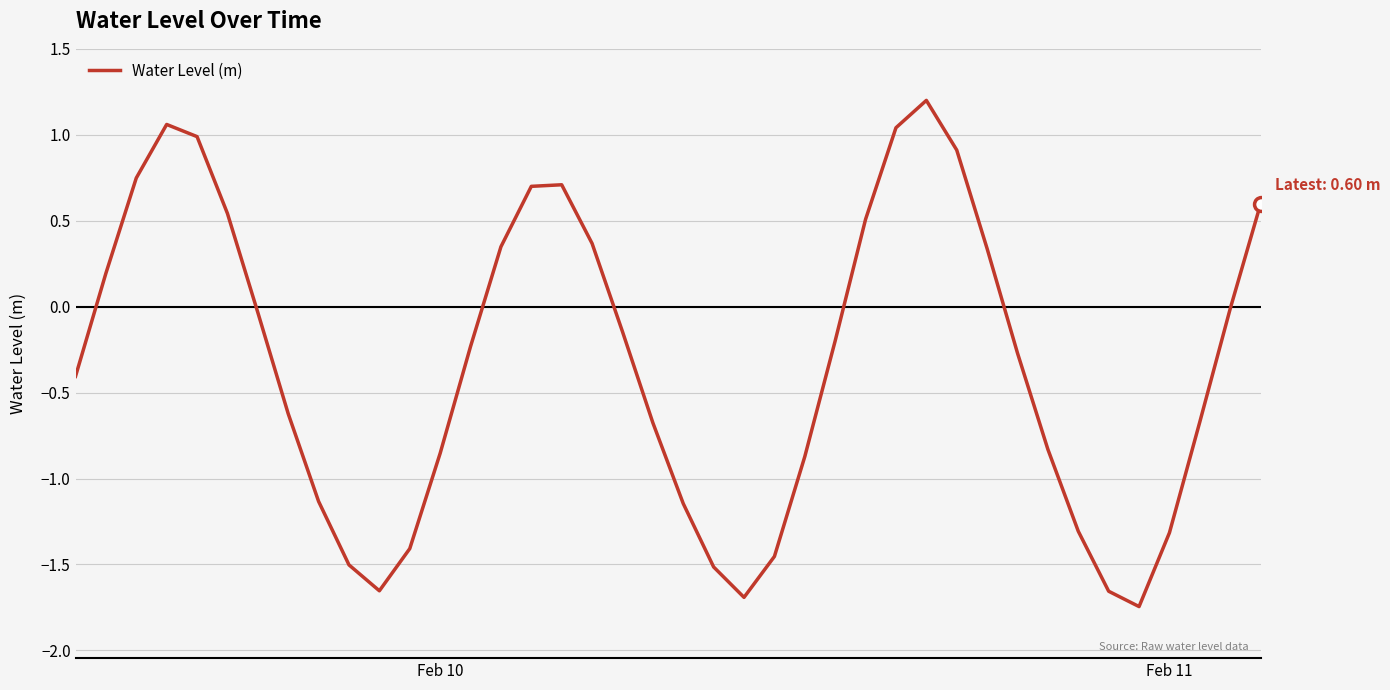

What is the difference between the maximum and minimum values?

2.9